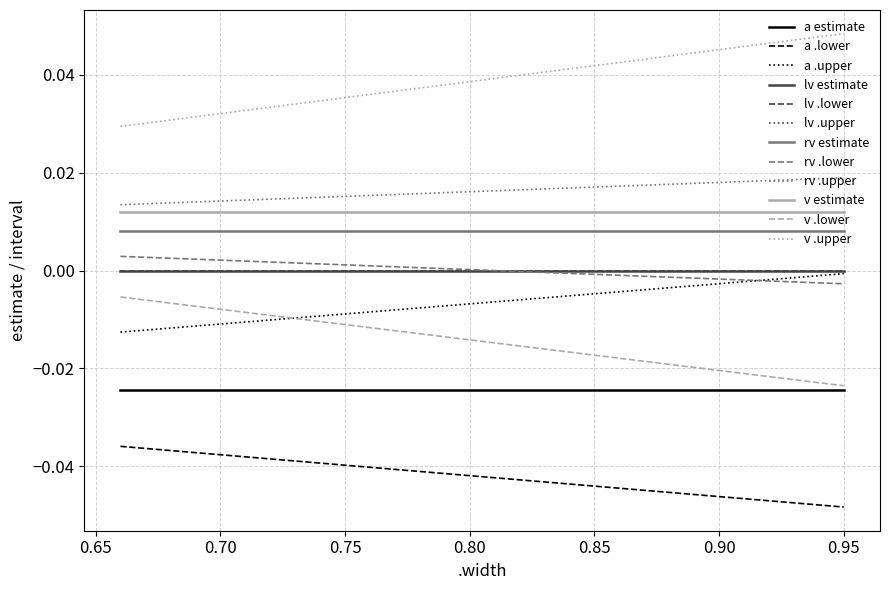

Does the chart display data point markers on the line(s)?

No